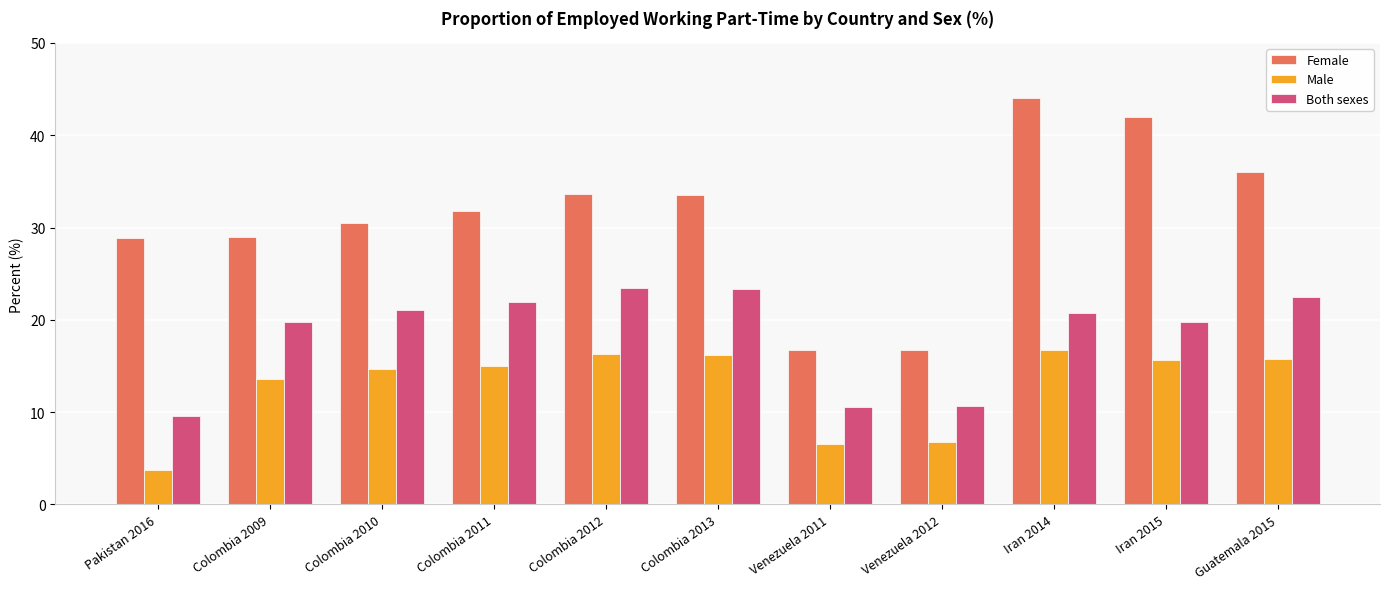

True or false: Male has a value of 11.4 at Venezuela 2011.

False